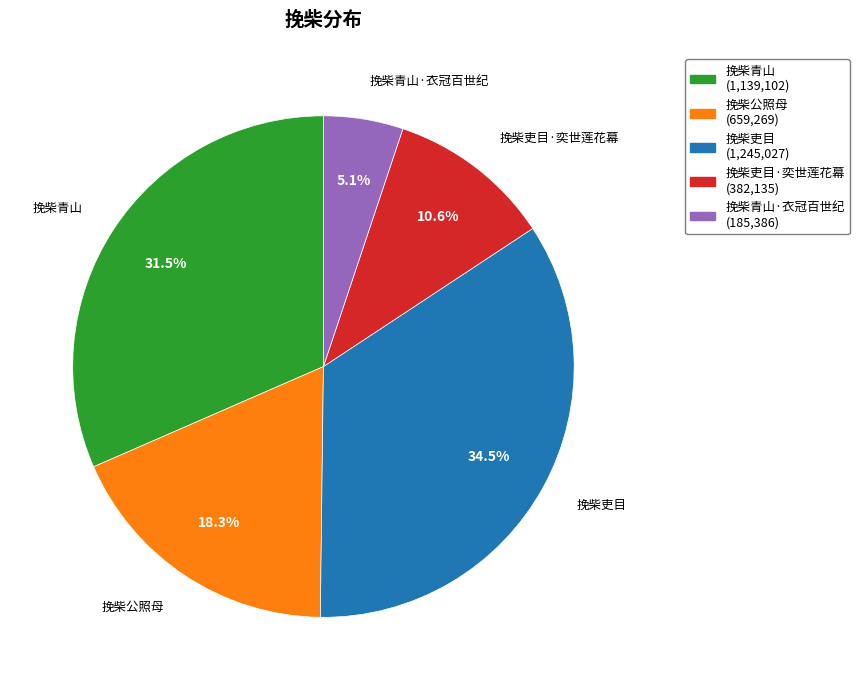

Does 挽柴吏目·奕世莲花幕 represent more than half of the total?

No